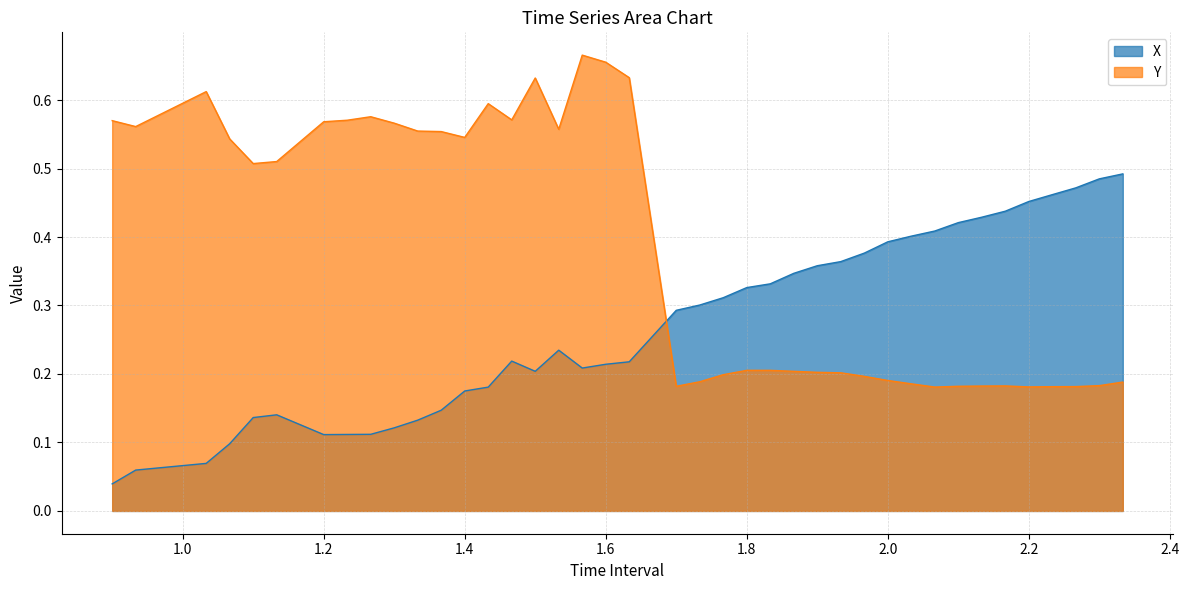

In Y, how many points are lower than both neighbors (excluding endpoints)?

8